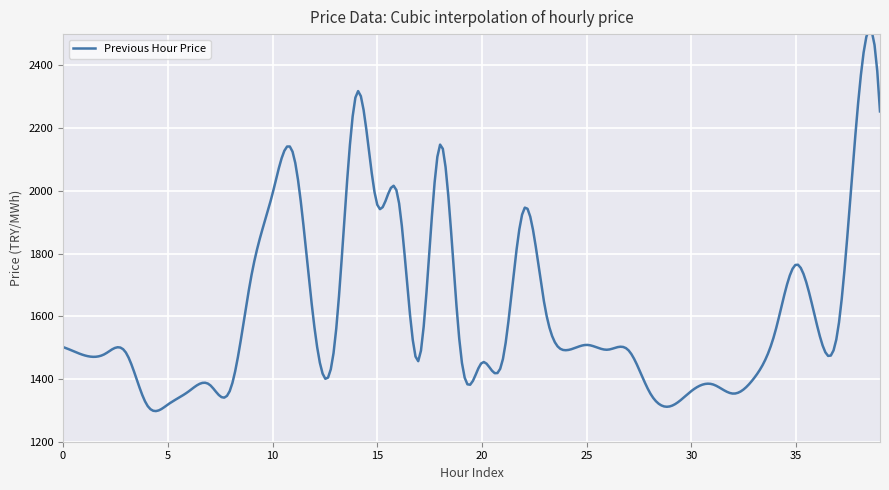

Read the value at 11.

2115.3